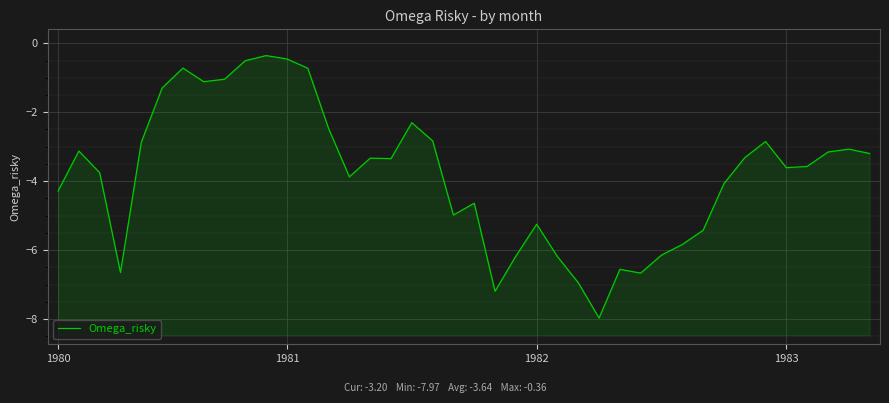

Which has a higher value, 39 or 16?

39